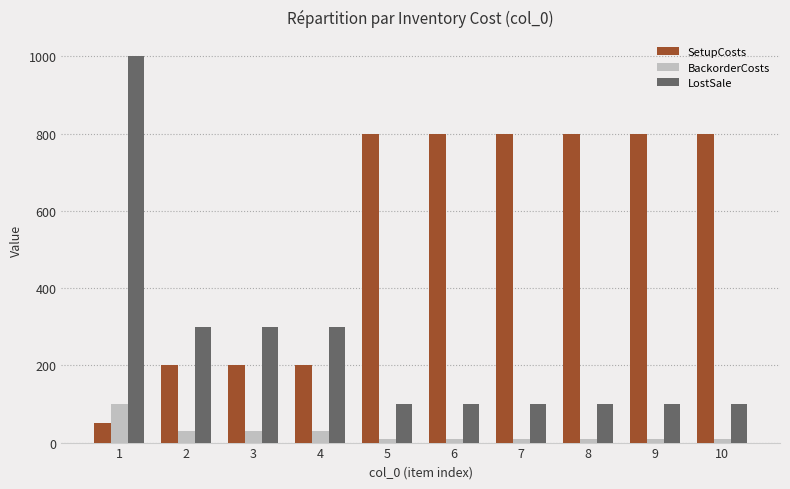

Are the bars horizontal?

No